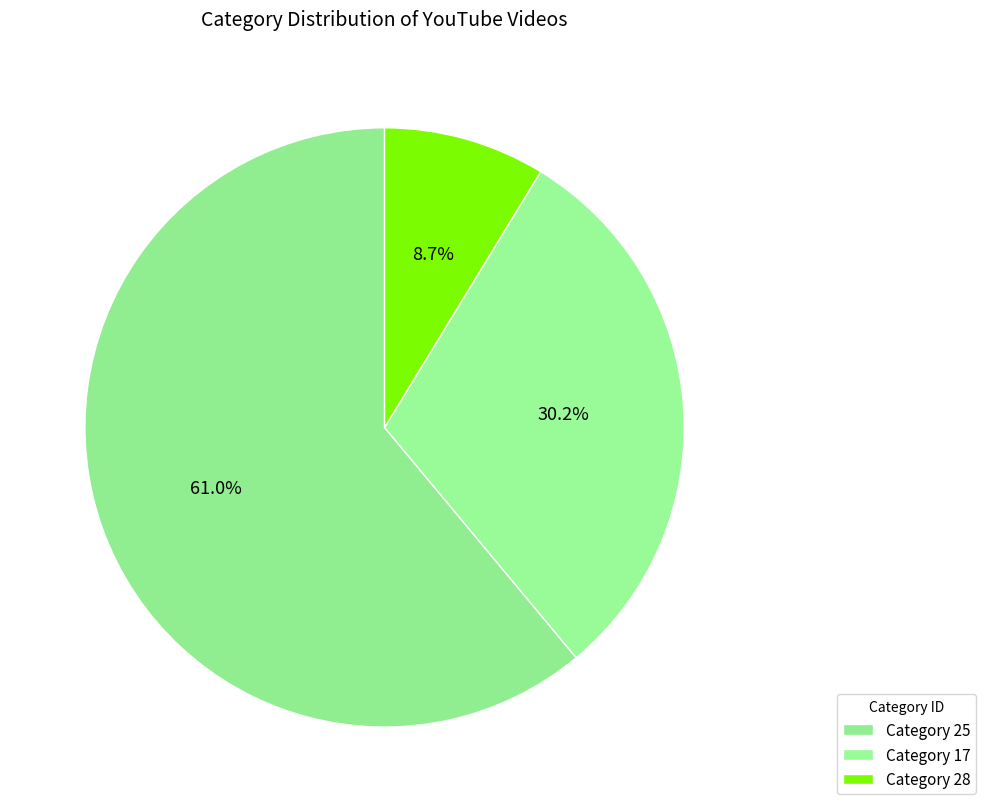

What is the majority slice?

25